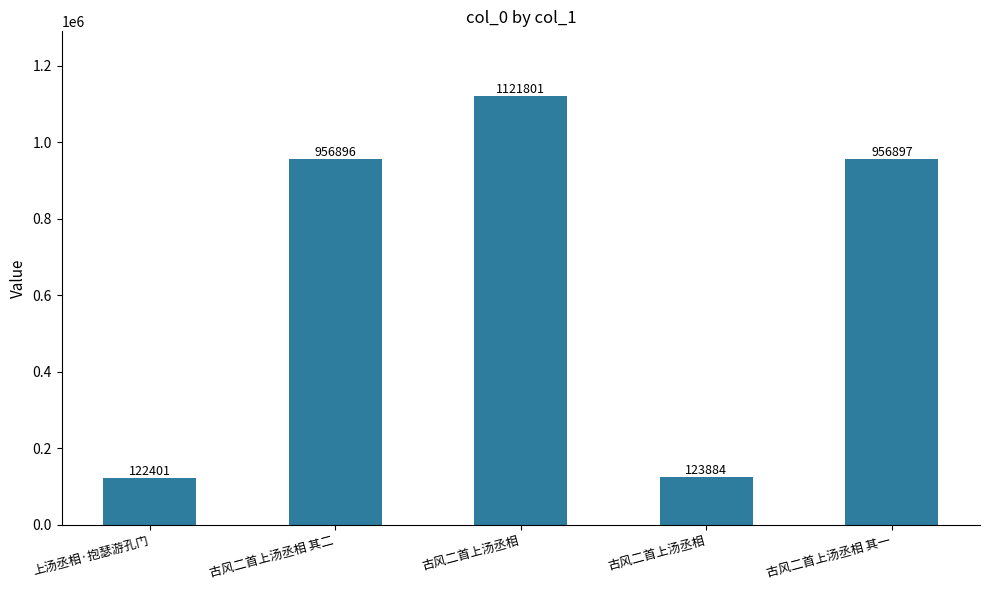

What is the approximate value at 古风二首上汤丞相 其一, to the nearest 100?

956900